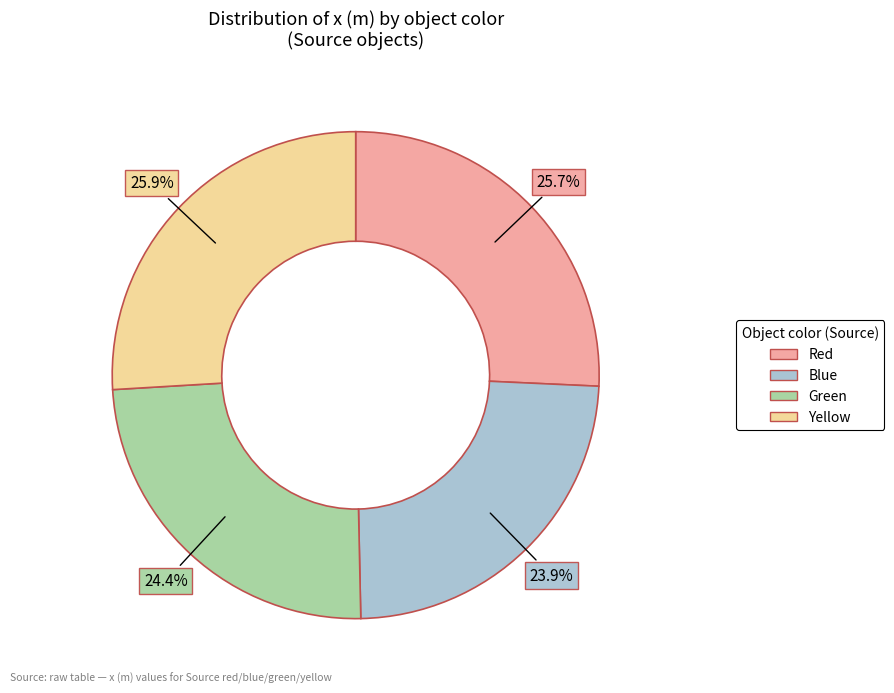

Is there any slice that represents more than half of the pie?

No